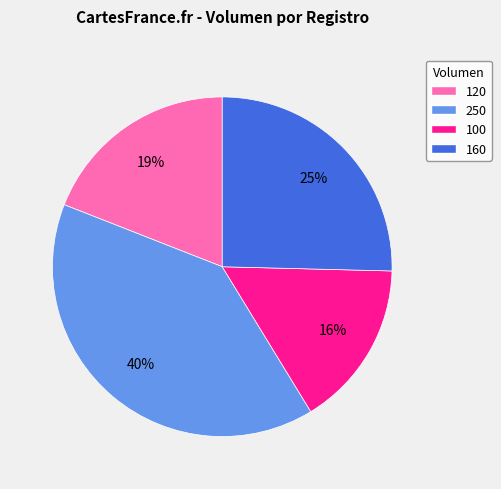

To the nearest percent, what percentage of the pie is 120?

19%